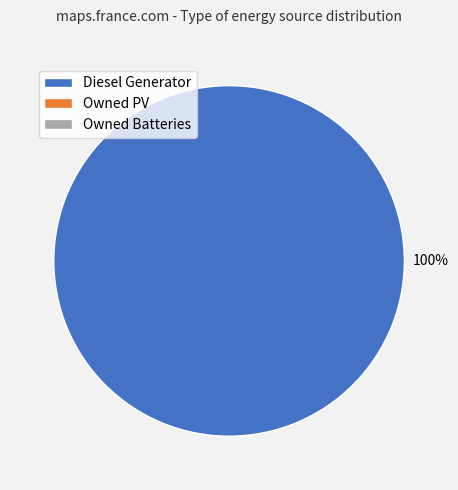

Is there any slice that represents more than half of the pie?

Yes